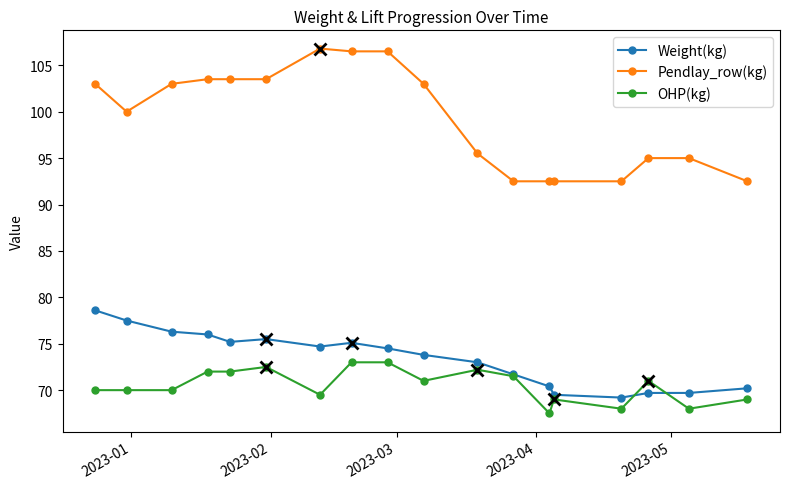

Which series has the widest spread of values?

Pendlay_row(kg)